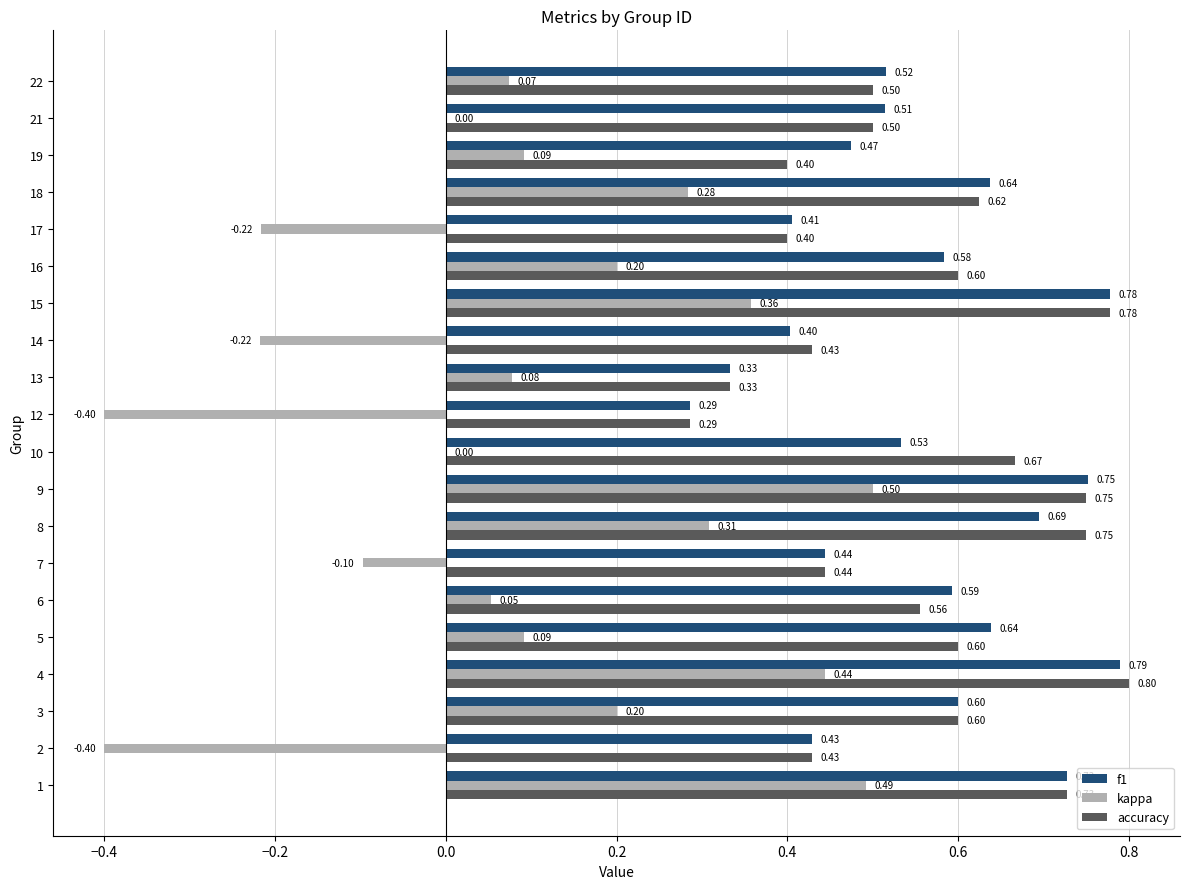

Count the number of data series in this chart.

3